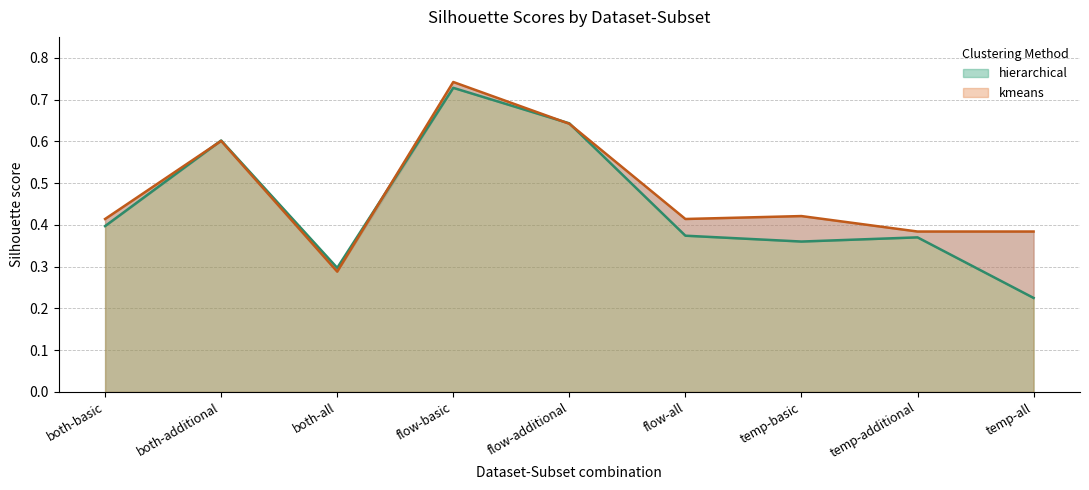

Which series changed the most between flow-basic and temp-additional?

hierarchical